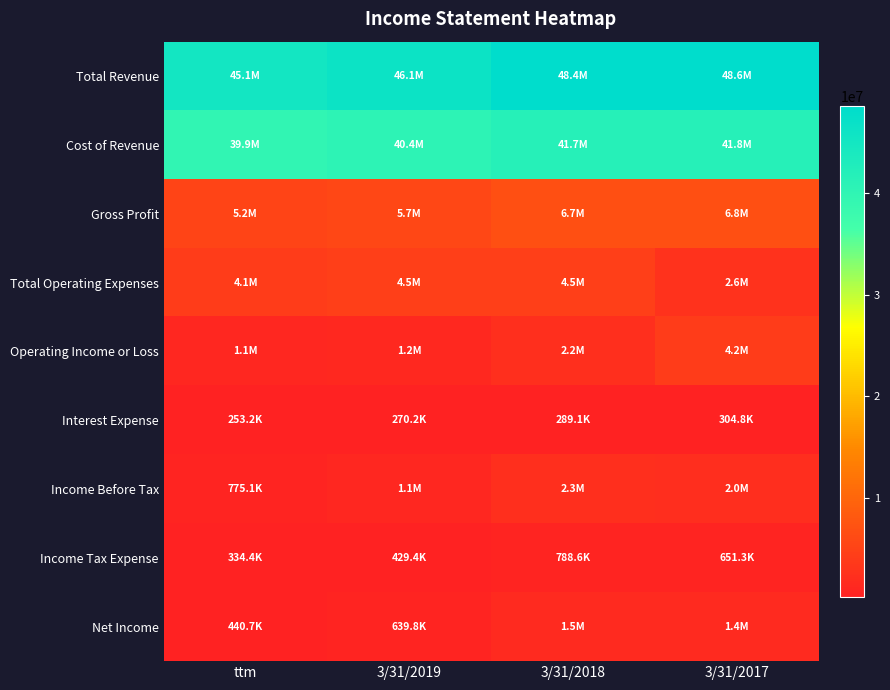

What is the greatest value displayed?

48568926